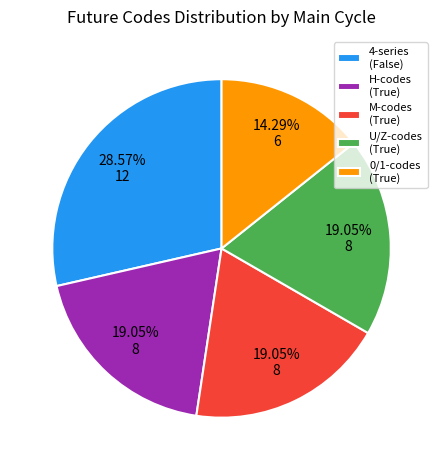

To the nearest percent, what is the average slice percentage?

20%